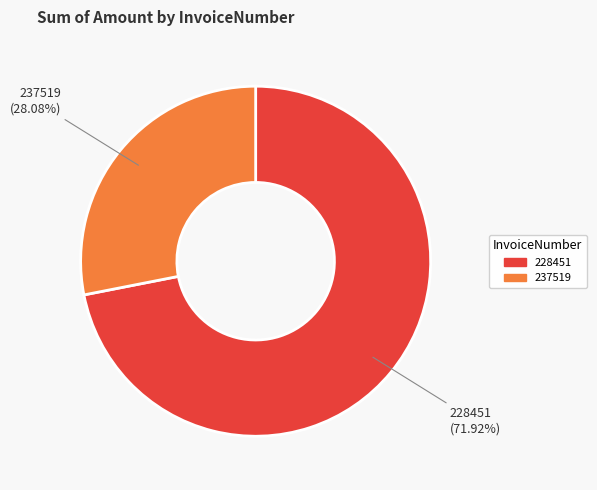

Which has a higher value, 237519 or 228451?

228451